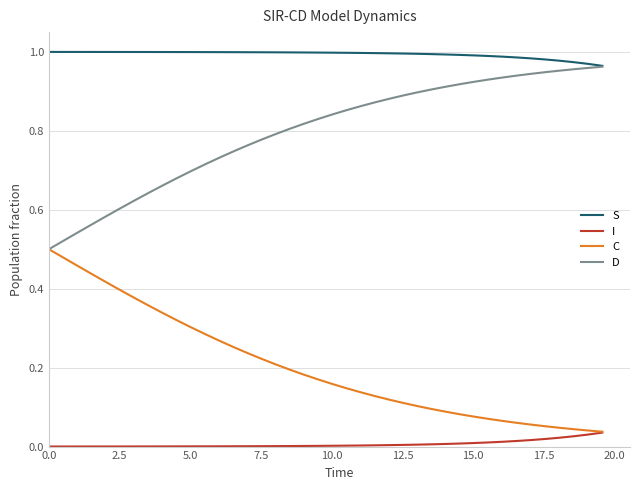

Does the chart display data point markers on the line(s)?

No